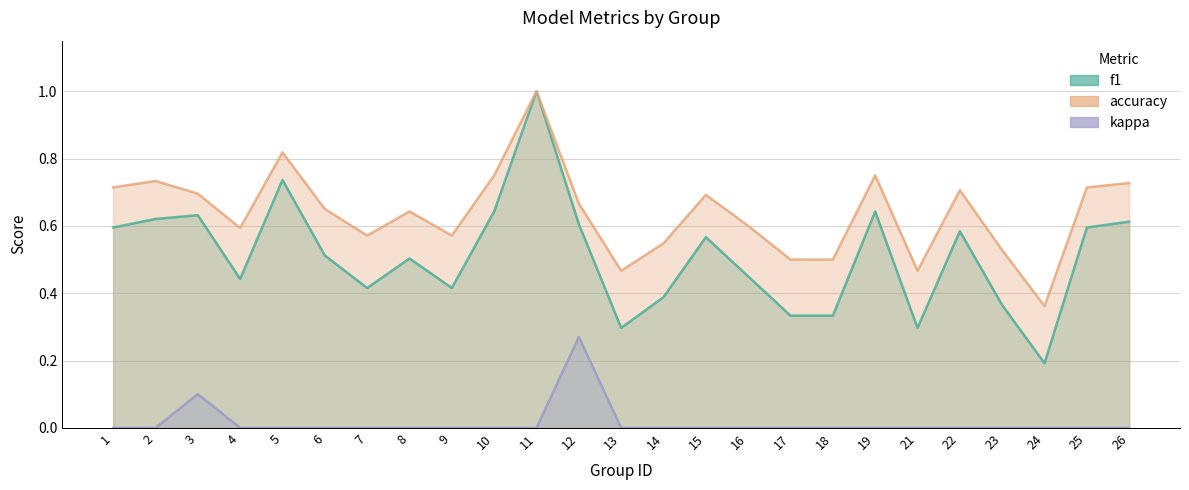

The accuracy series shows 0.1 at 7. True or false?

False